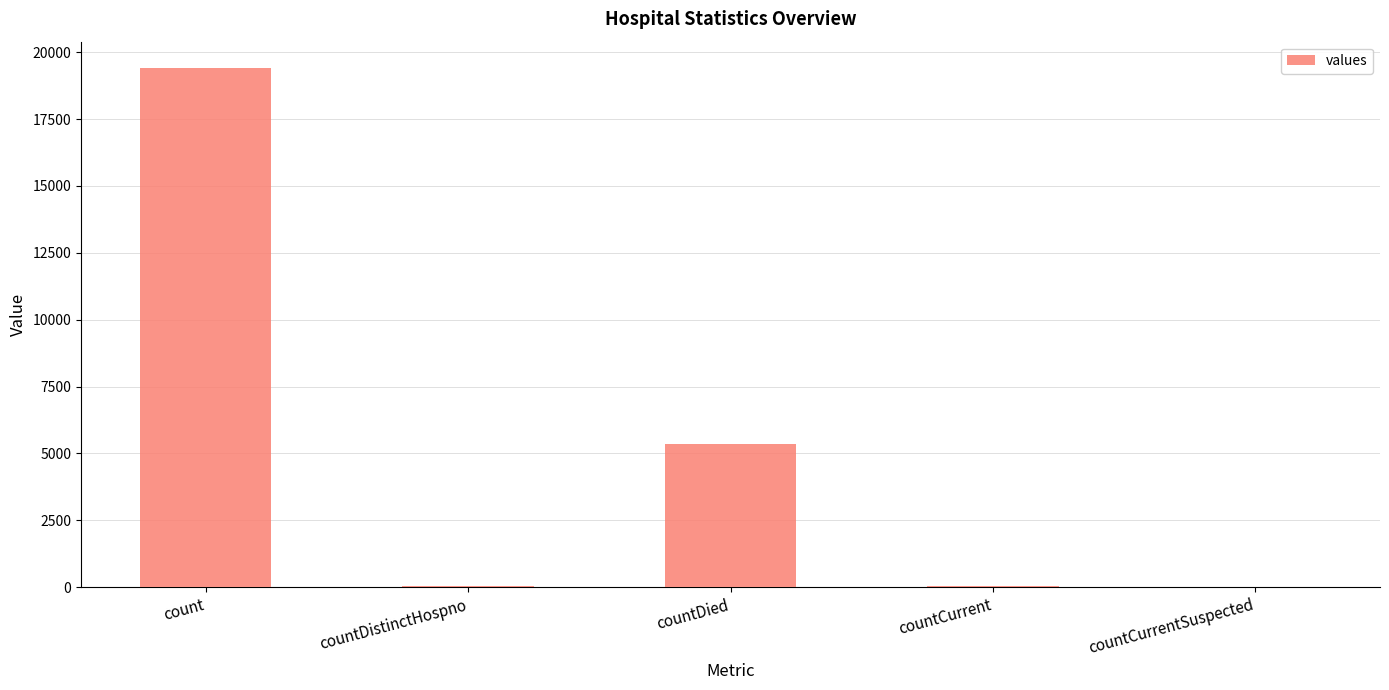

The value at count is 19420. True or false?

True